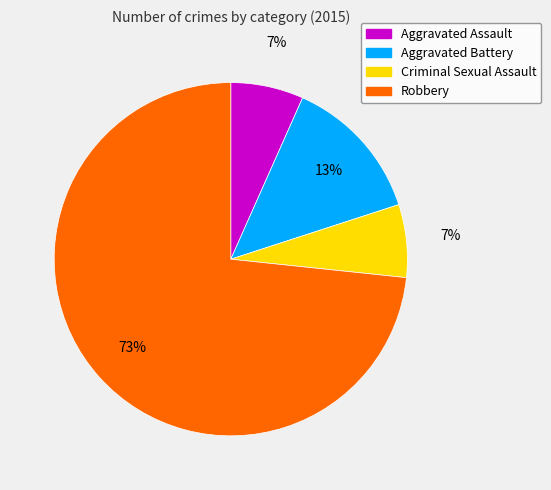

To the nearest percent, what is the average slice percentage?

25%